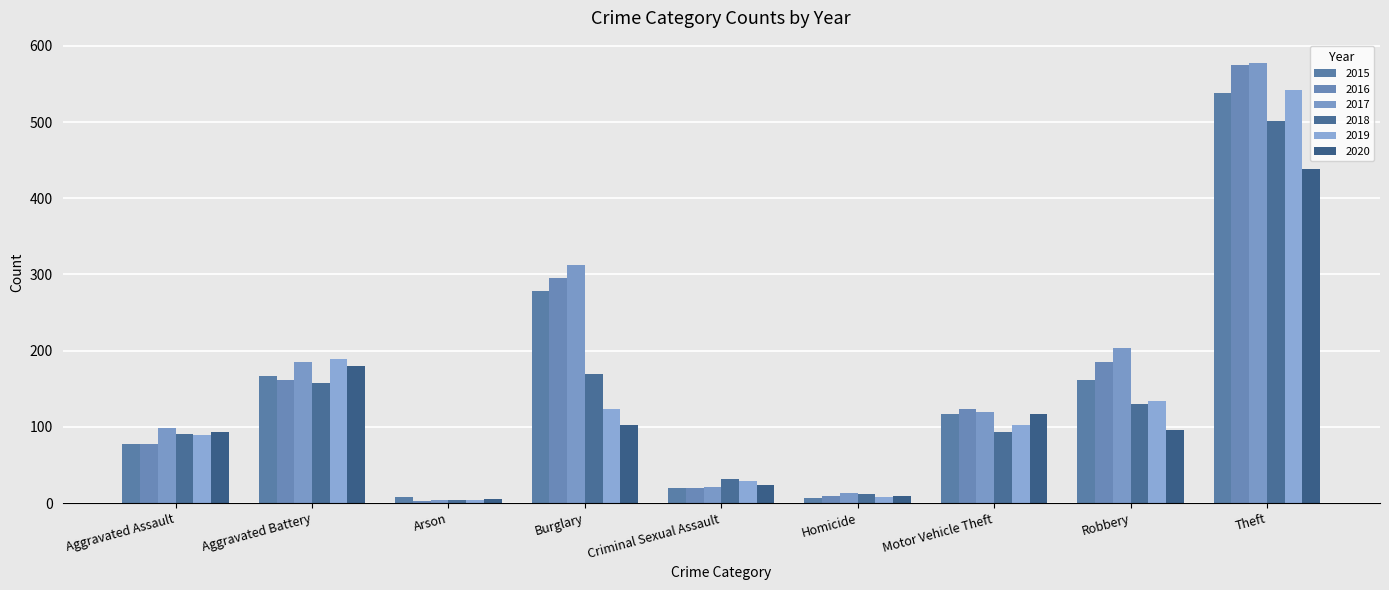

How many distinct data groups are displayed?

6